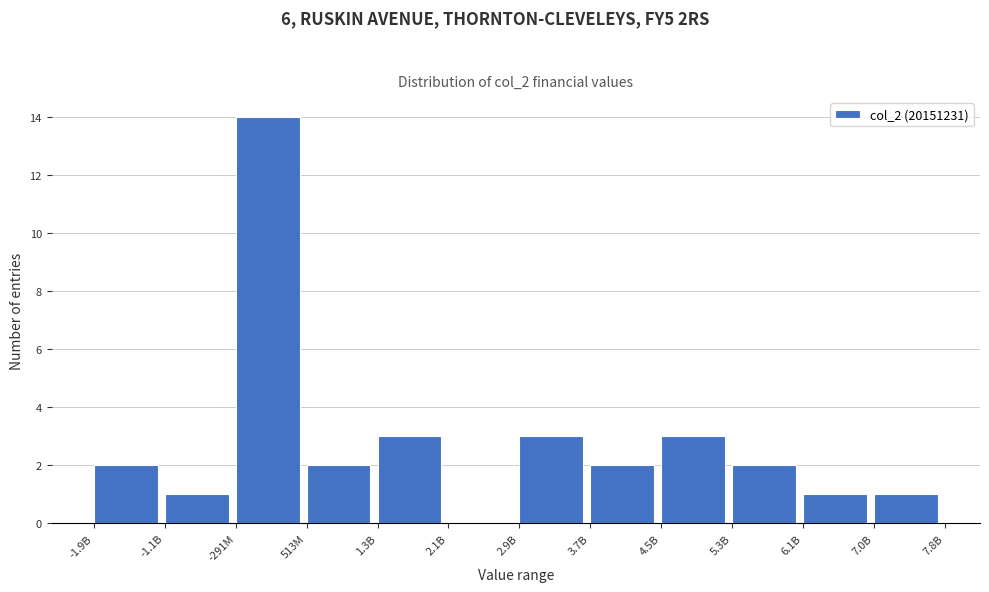

Reading left to right, list all the values displayed in this chart.

-1.9B=2	-1.1B=1	-291M=14	513M=2	1.3B=3	2.1B=0	2.9B=3	3.7B=2	4.5B=3	5.3B=2	6.1B=1	7.0B=1